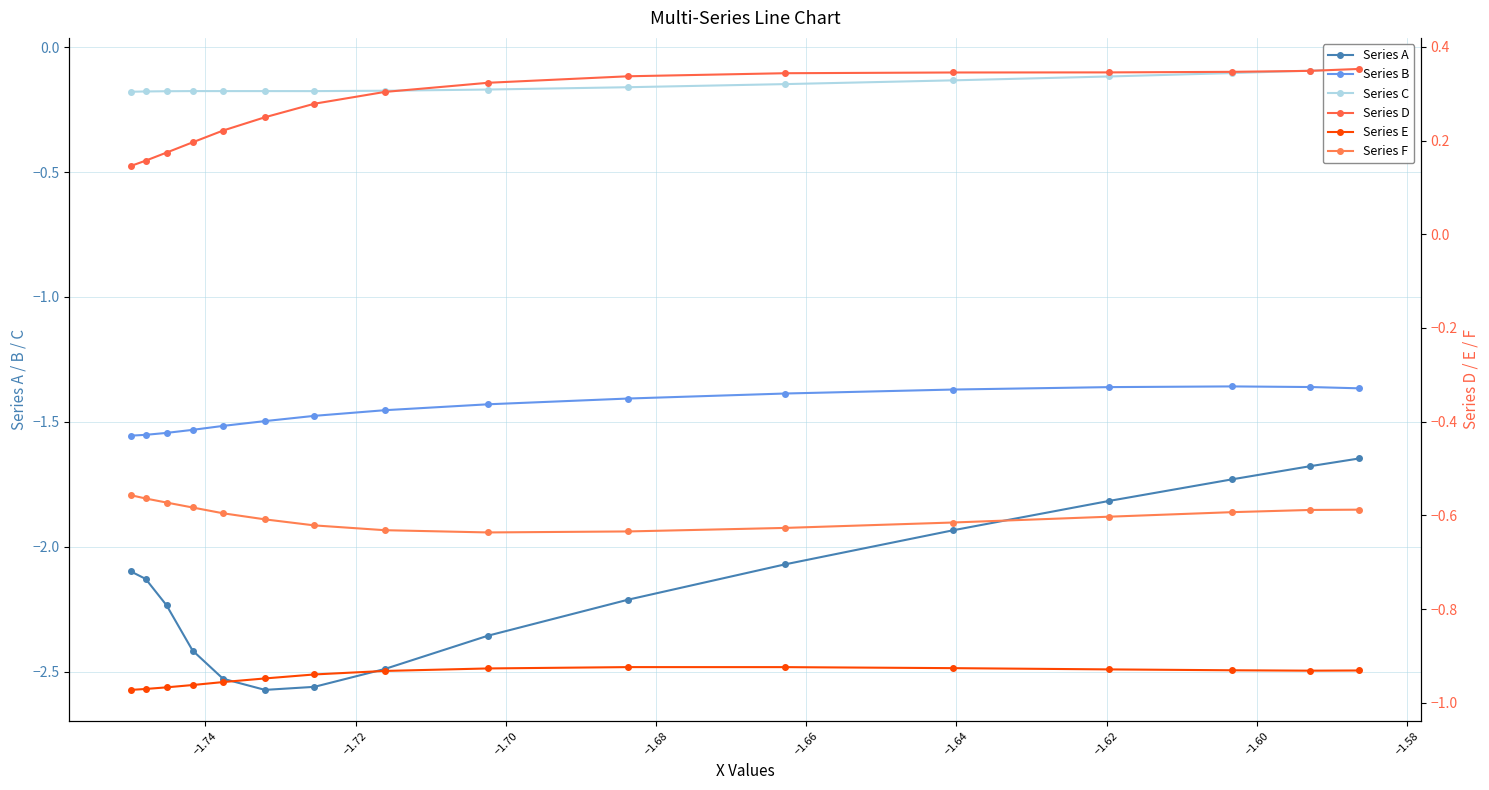

Rank the series by their maximum value, from highest to lowest.

Series D, Series C, Series F, Series E, Series B, Series A